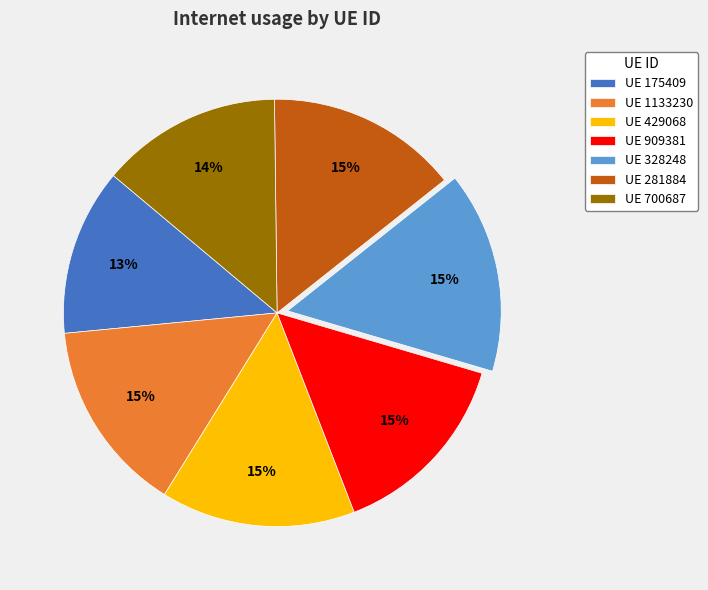

Does UE 429068 account for over 50% of the chart?

No